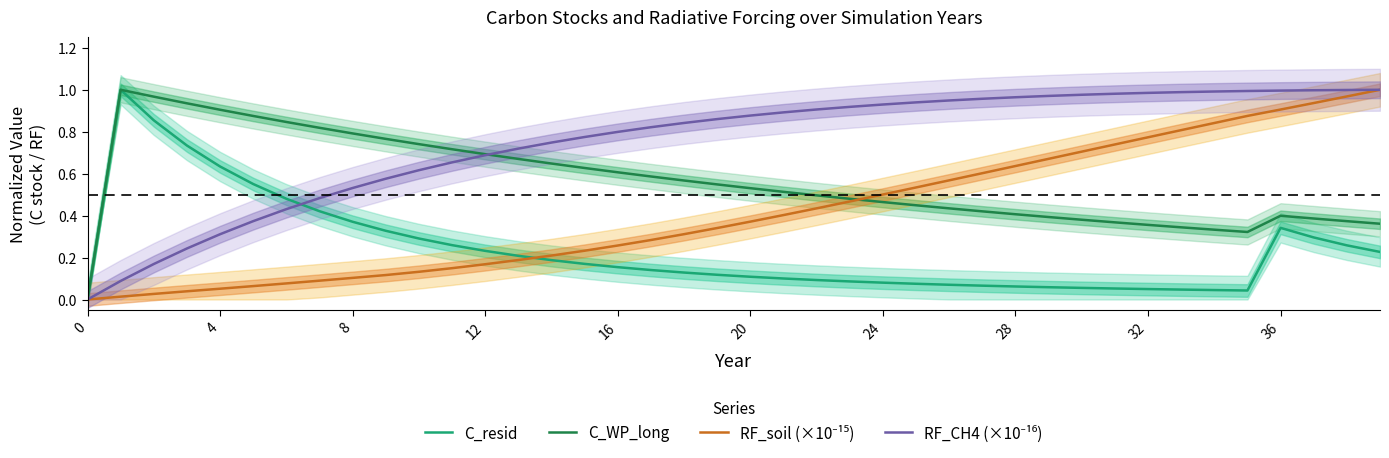

The C_WP_long series shows 0.4 at 8. True or false?

False